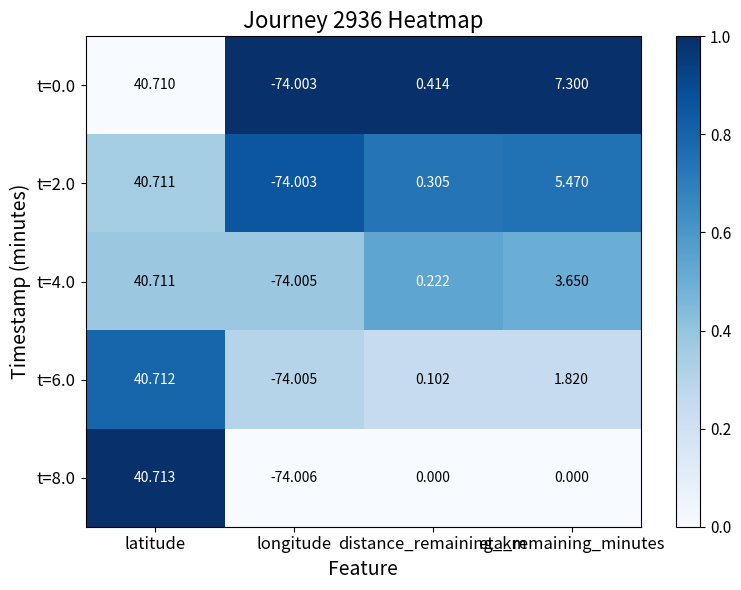

At which category does the chart reach its minimum across all series?

longitude